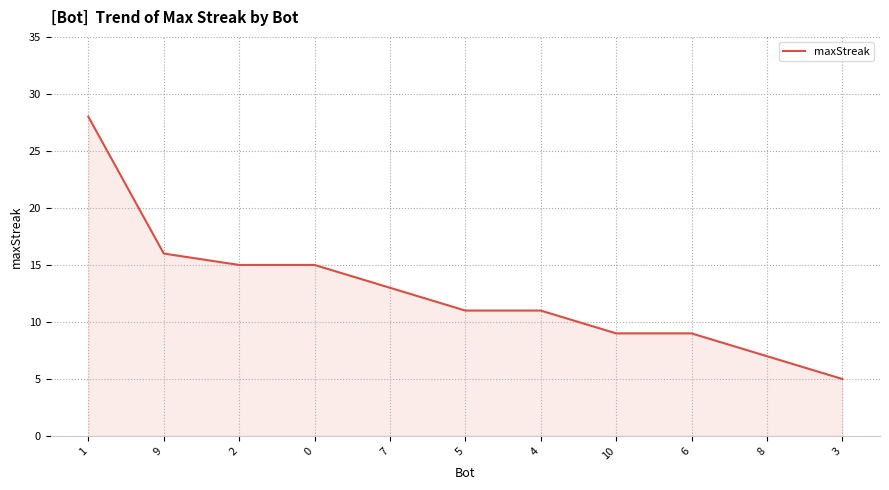

Reading left to right, what are all the values shown in this chart?

28	16	15	15	13	11	11	9	9	7	5